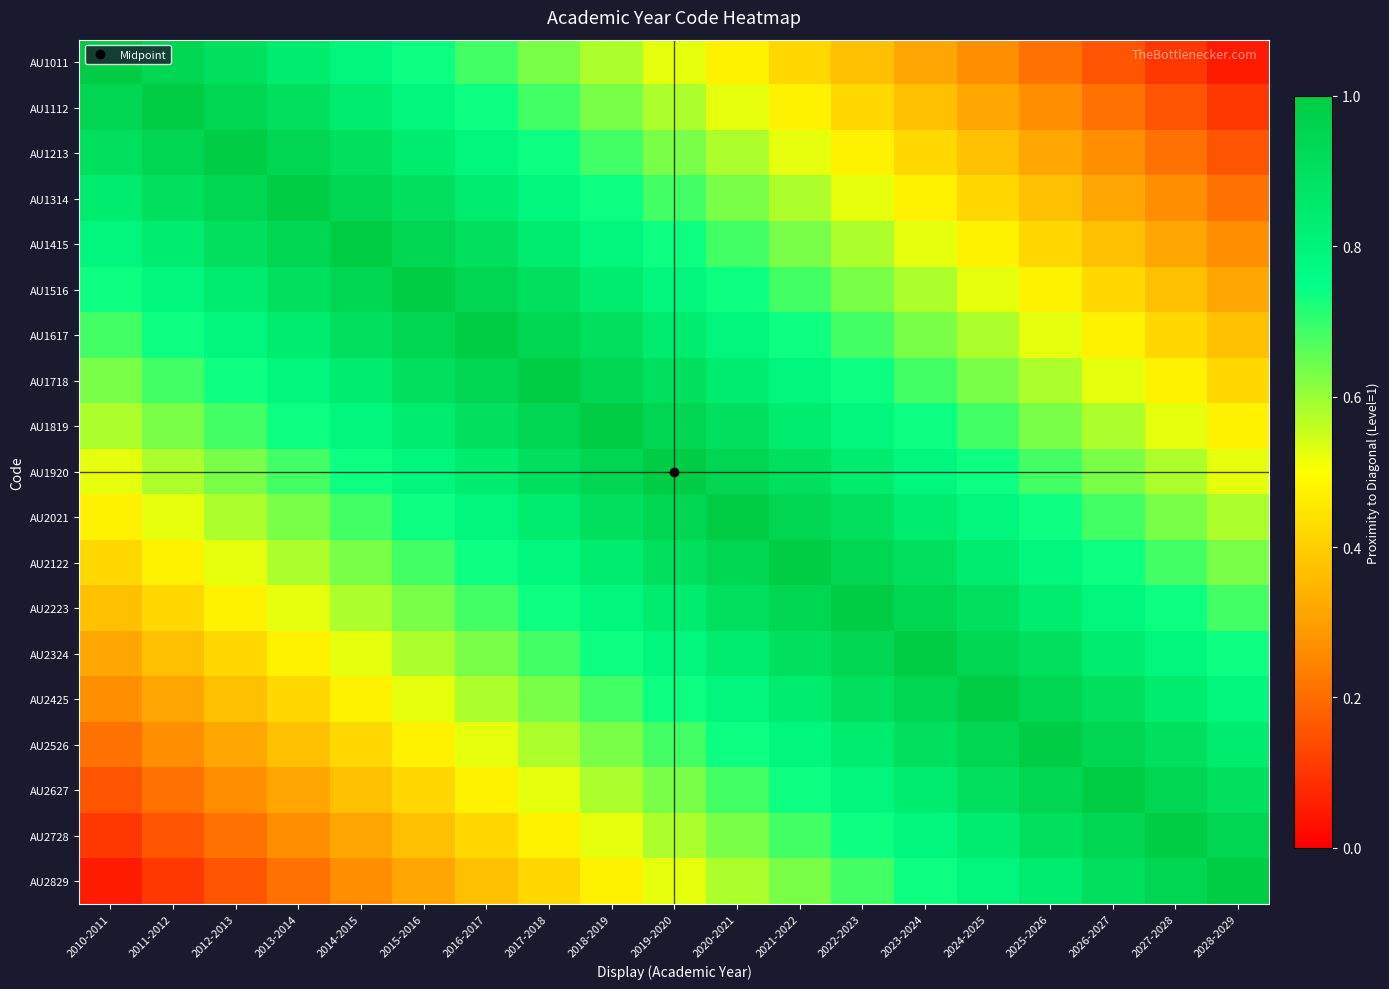

The value of AU1718 at 2023-2024 is 0.7. True or false?

True